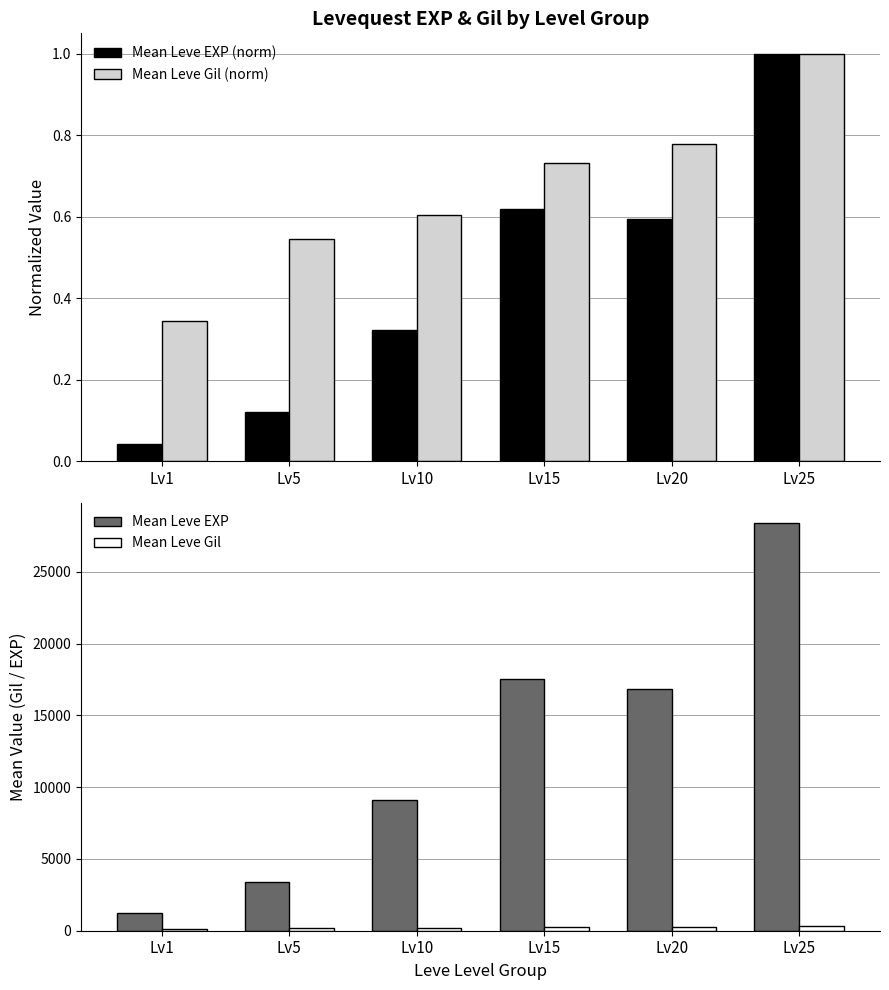

Are the bars horizontal?

No